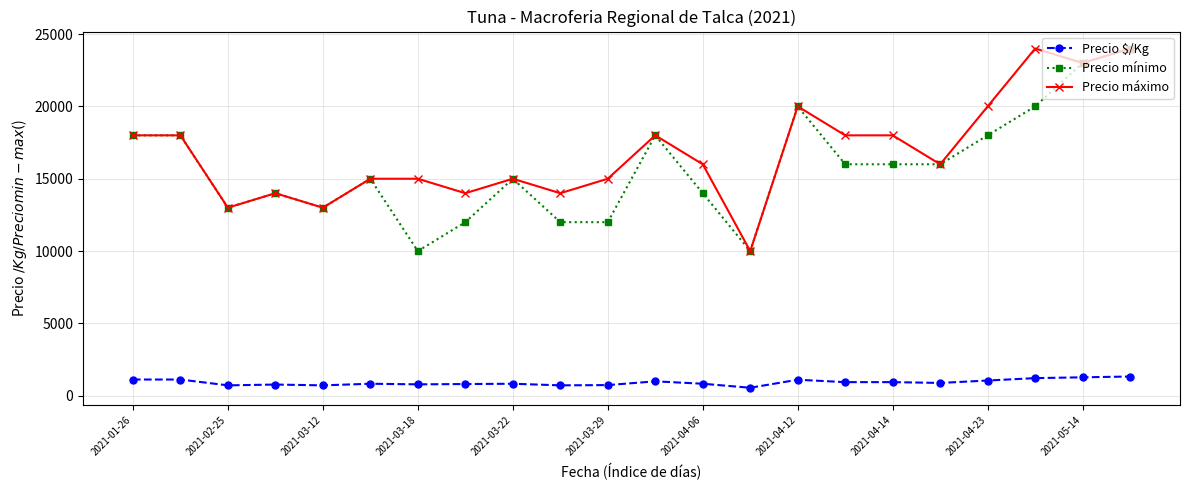

True or false: Precio mínimo and Precio $/Kg intersect in this chart.

False